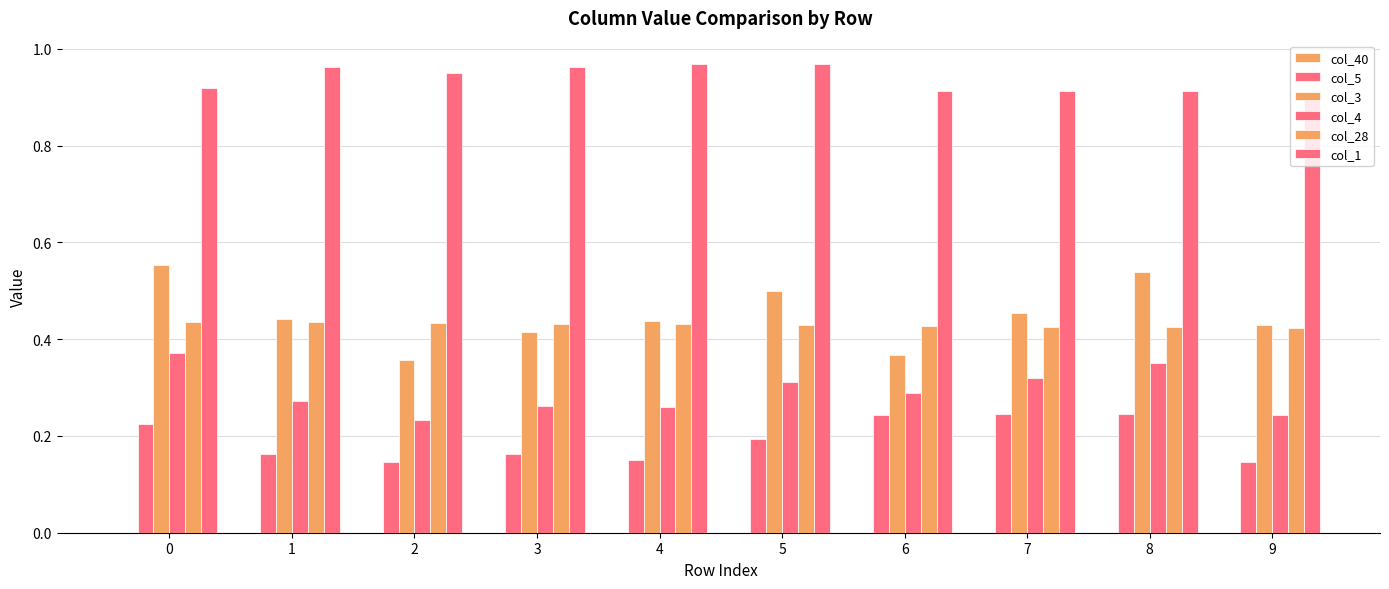

Count the number of categories in the chart.

10